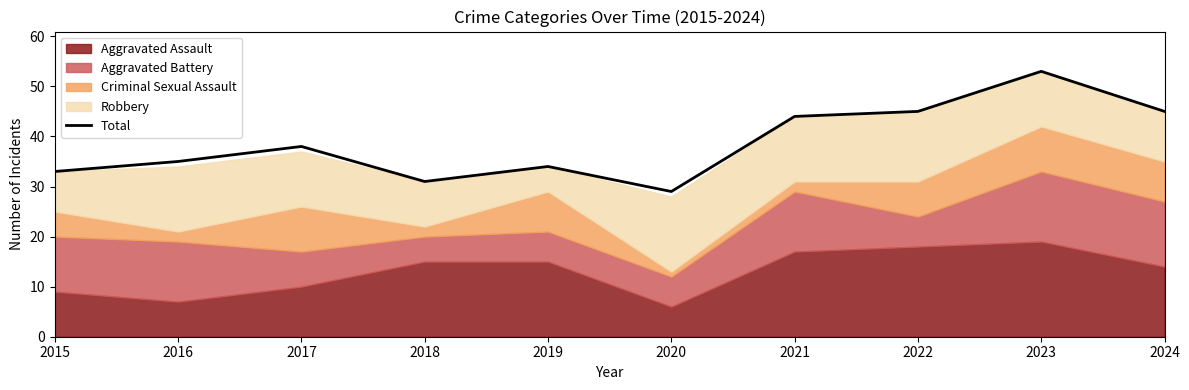

The chart shows a value of 47 at 2020. True or false?

False